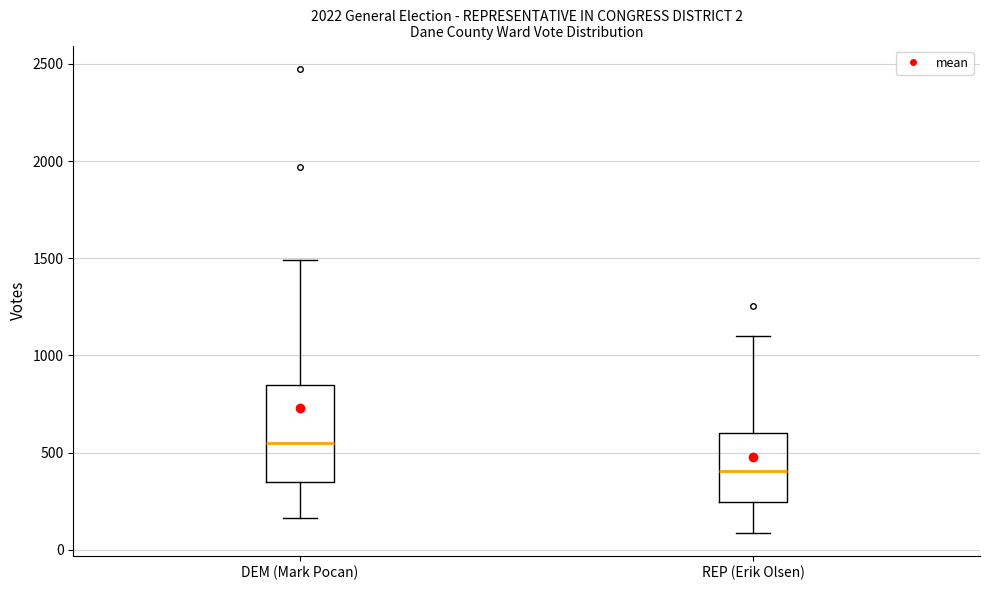

Which box has the lowest median line?

REP (Erik Olsen)